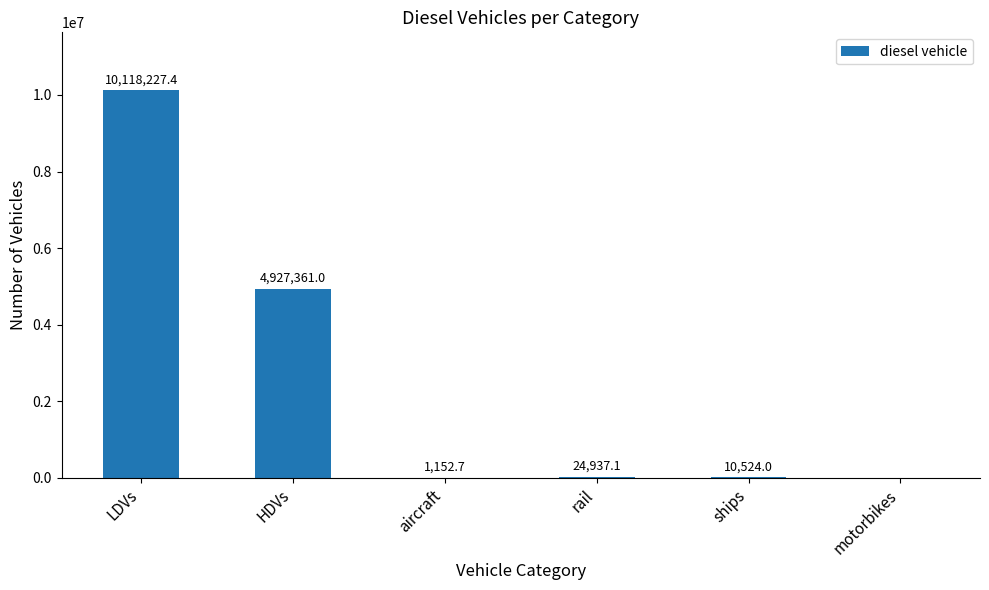

Count the number of values greater than 24937.

3